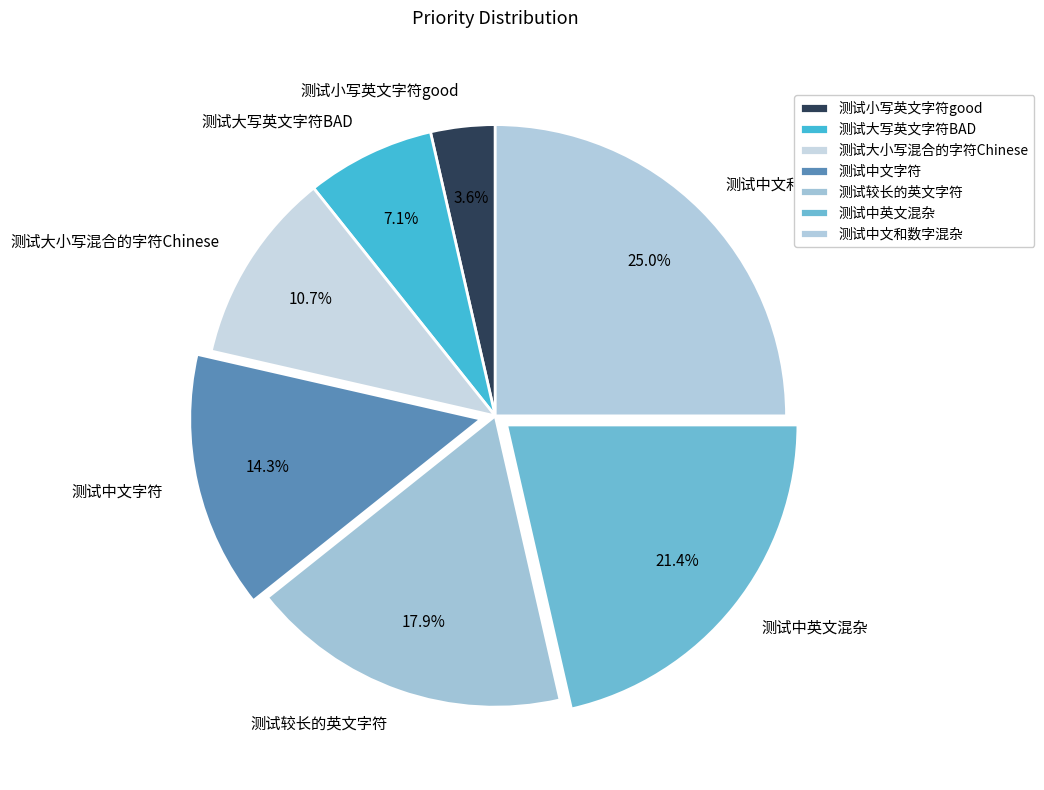

How many segments does this pie chart have?

7